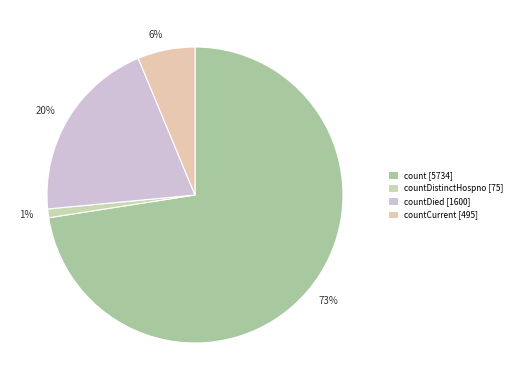

How many segments does this pie chart have?

4